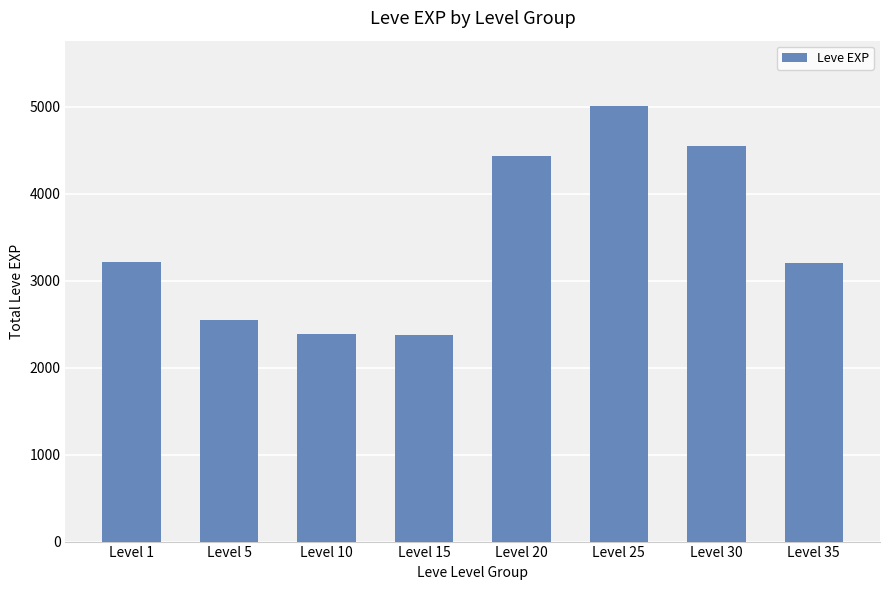

What is the value of the 5th bar from the left?

4440